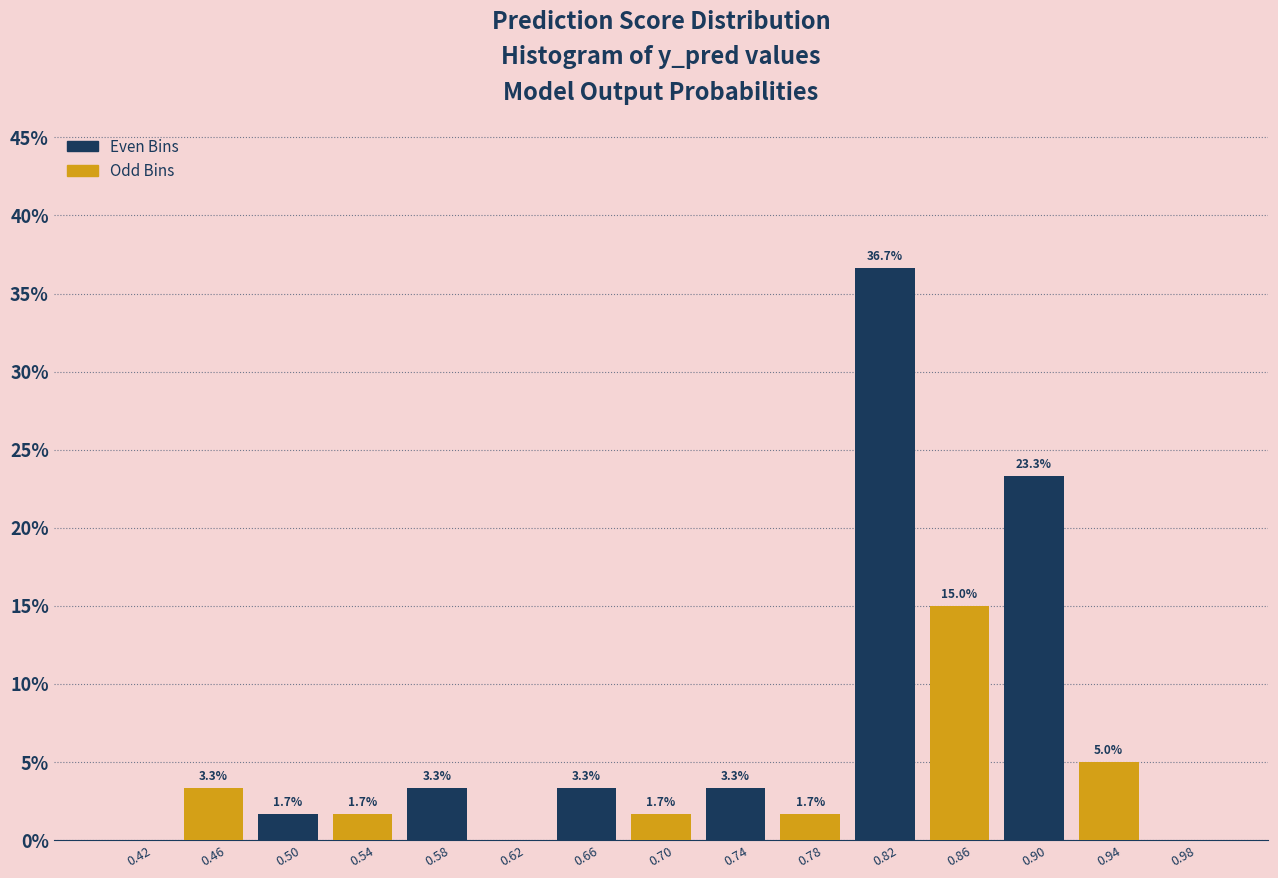

Over which range of the x-axis is the bar tallest?

0.80 to 0.84